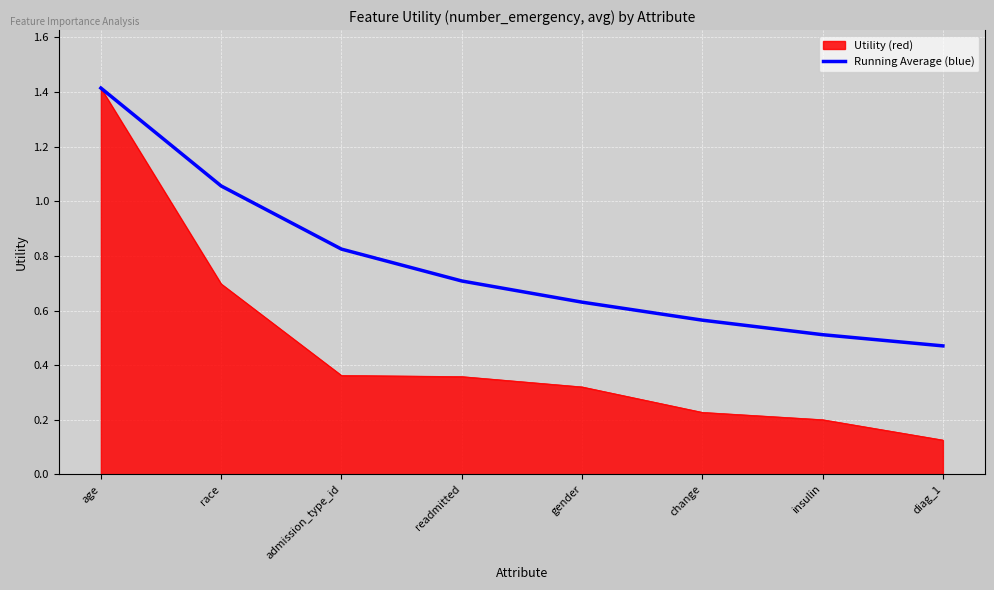

What position from the right is readmitted?

5